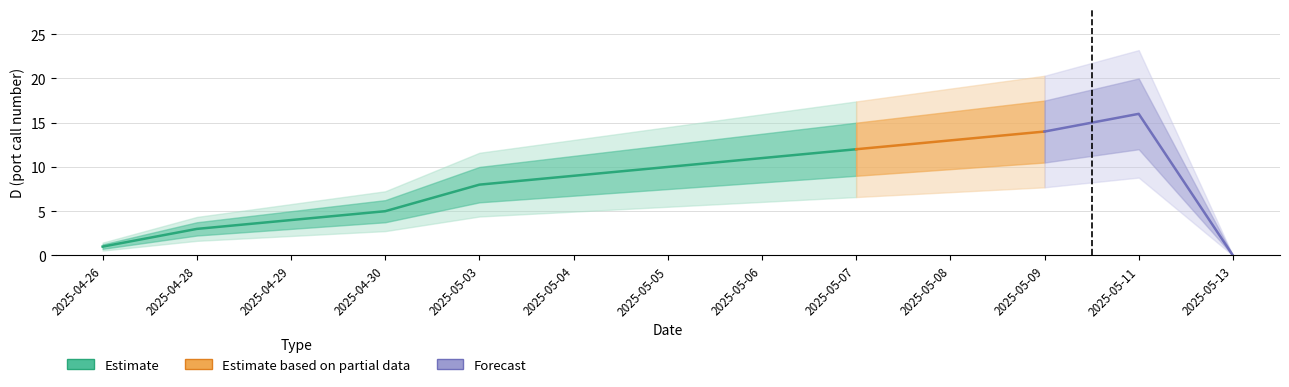

What is the change in value from 2025-05-05 to 2025-05-07?

+2